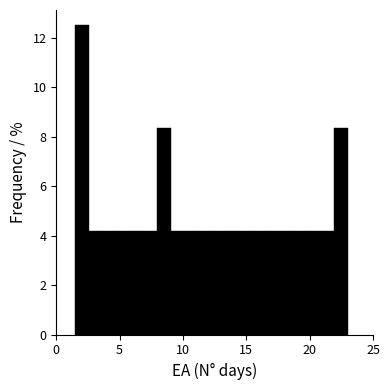

Read against the x-axis, roughly where is the centre of the tallest bar?

2.0